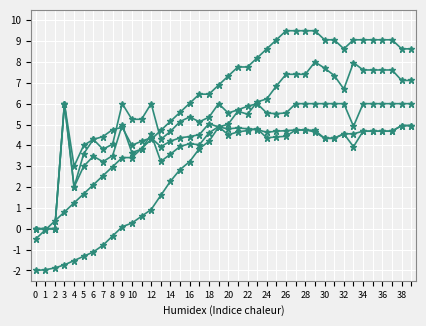

How many distinct data groups are displayed?

5